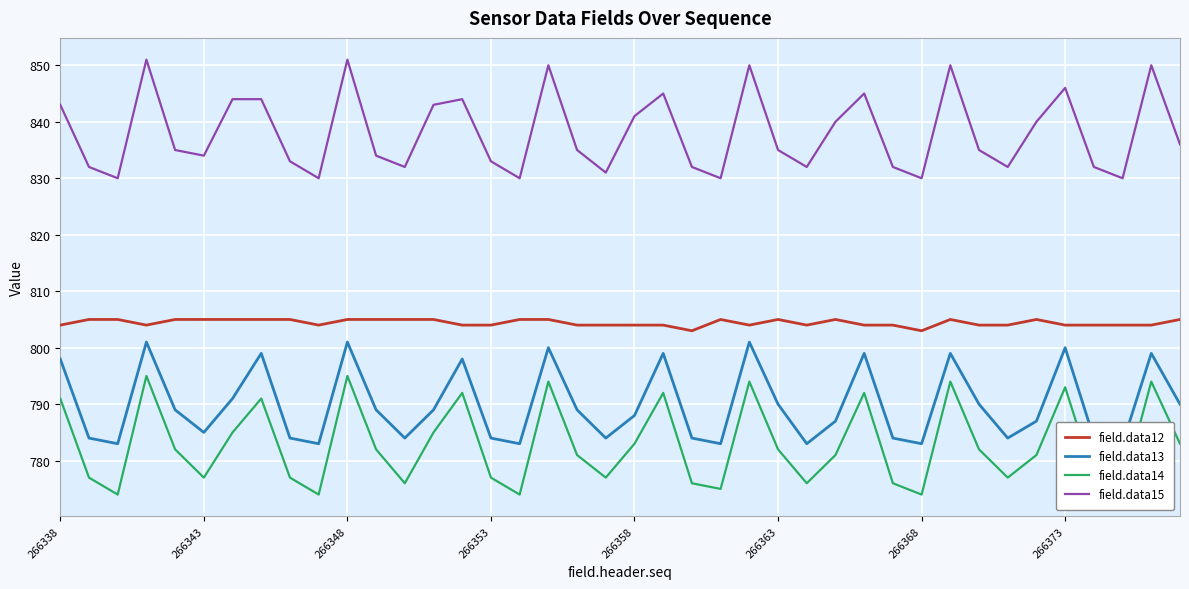

What is the minimum value for field.data14?

774